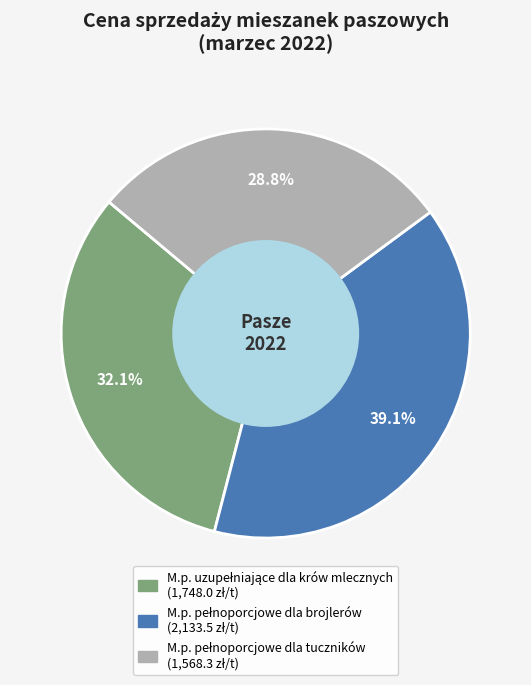

Is there a majority slice in this chart?

No